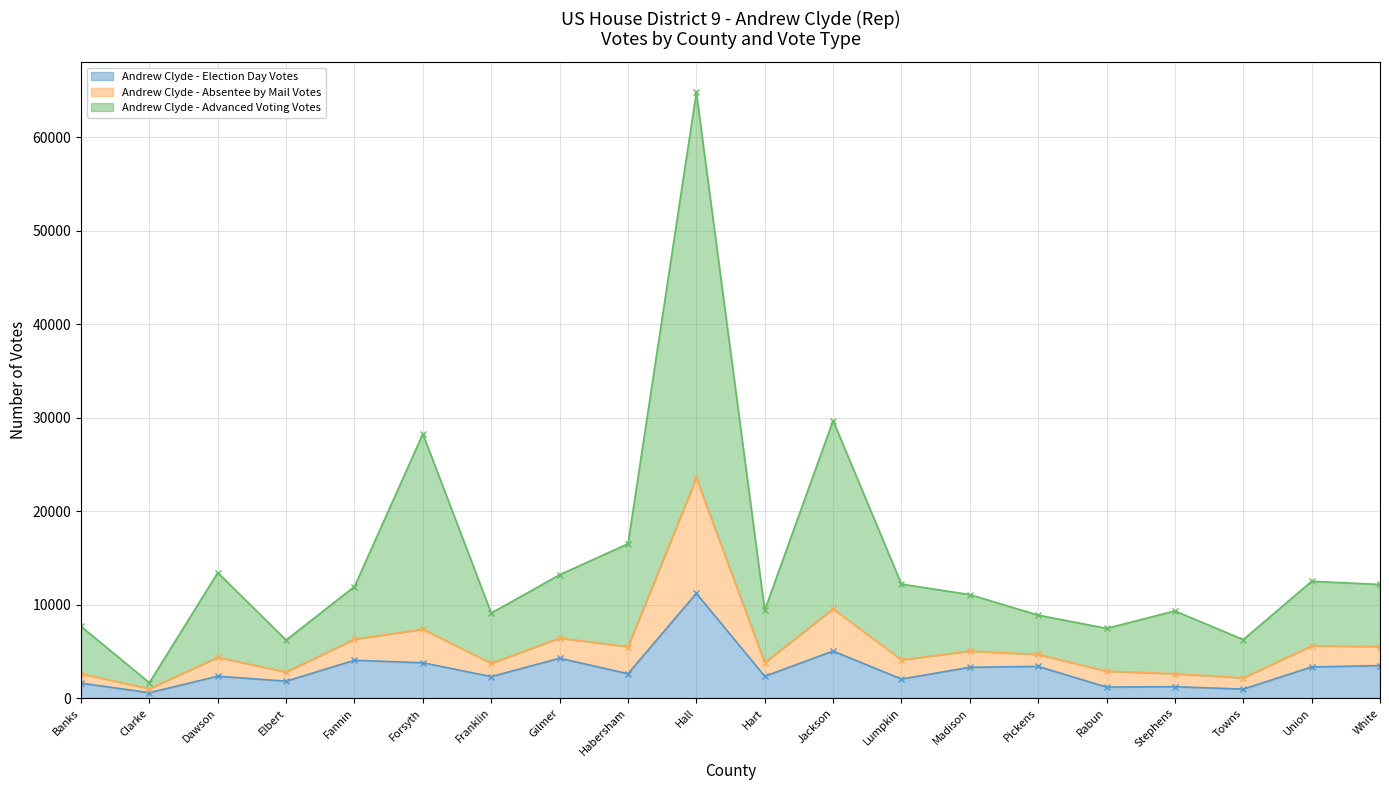

In Andrew Clyde - Advanced Voting Votes, how many points are higher than both neighbors (excluding endpoints)?

6